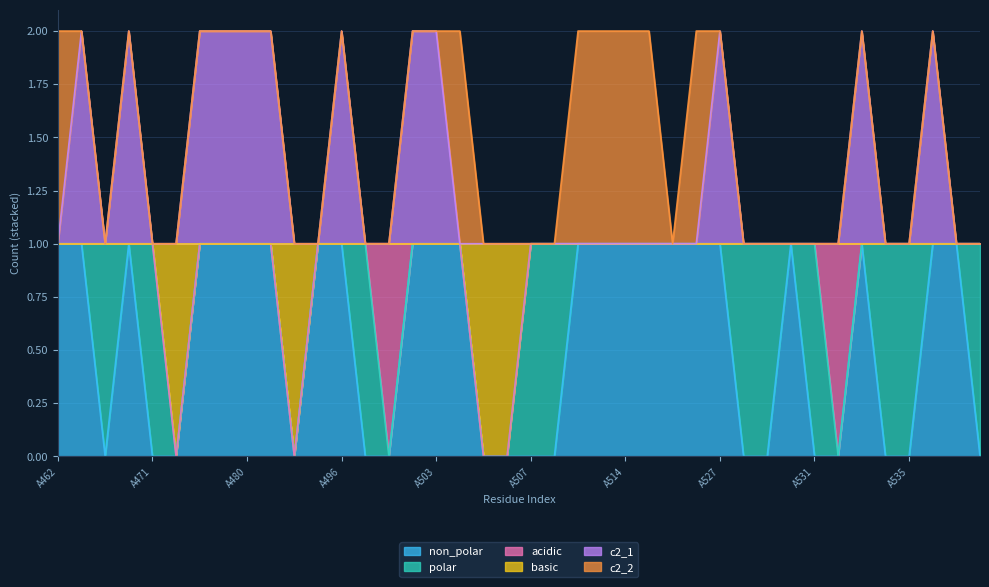

Which label corresponds to the largest value in the chart?

A463